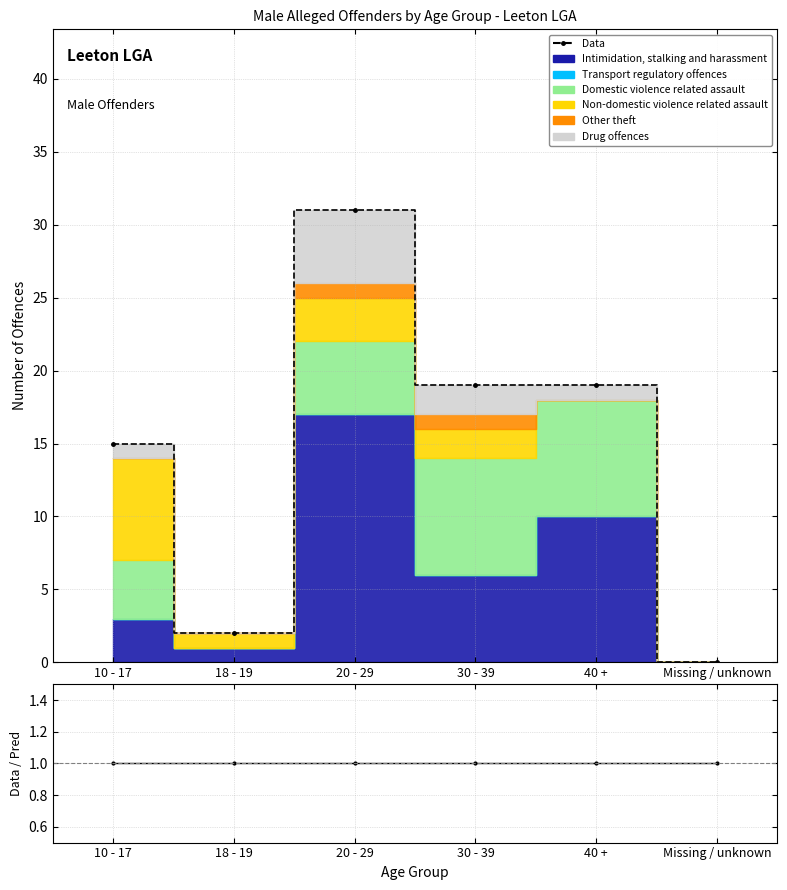

Which series has the widest spread of values?

Data